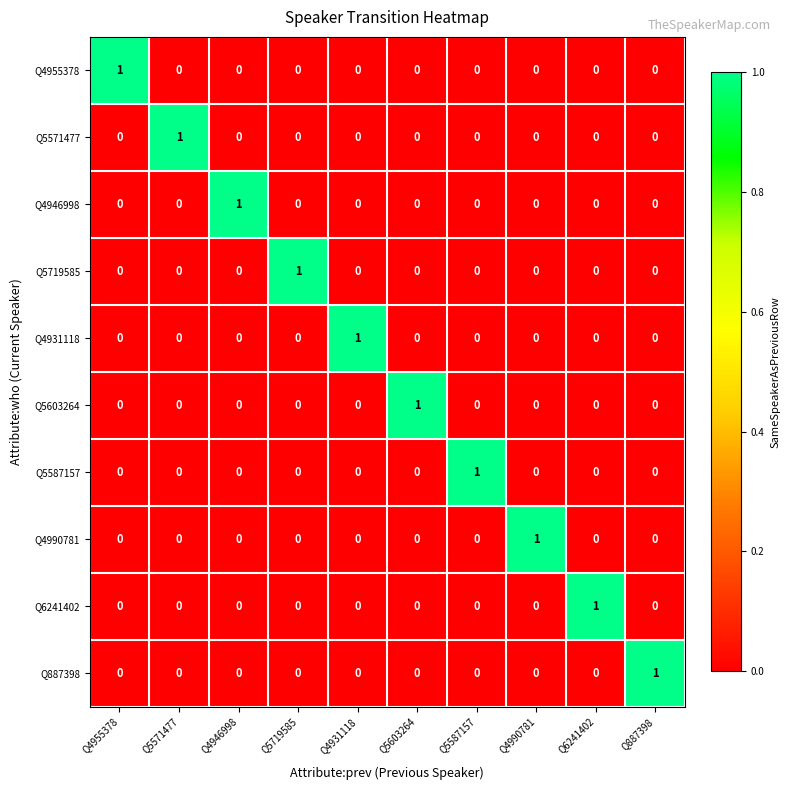

At how many categories does at least one series exceed 0?

10